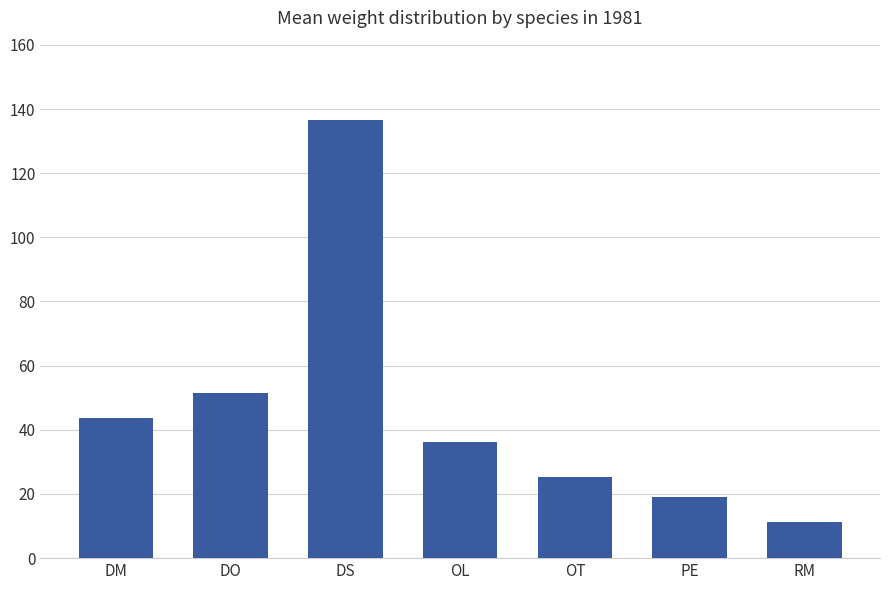

Rank the categories by value from lowest to highest.

RM, PE, OT, OL, DM, DO, DS